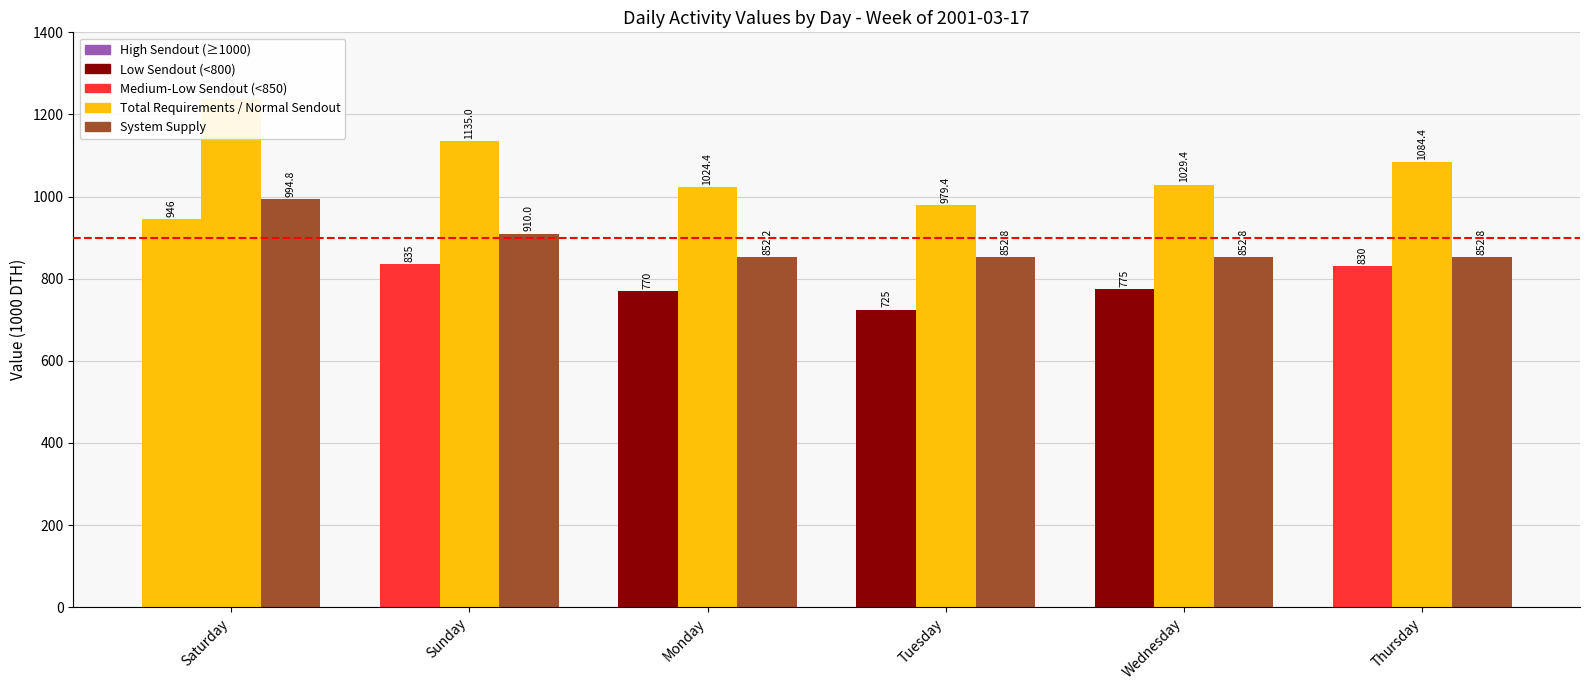

Between Saturday and Monday, which series saw the biggest shift?

Total Requirements